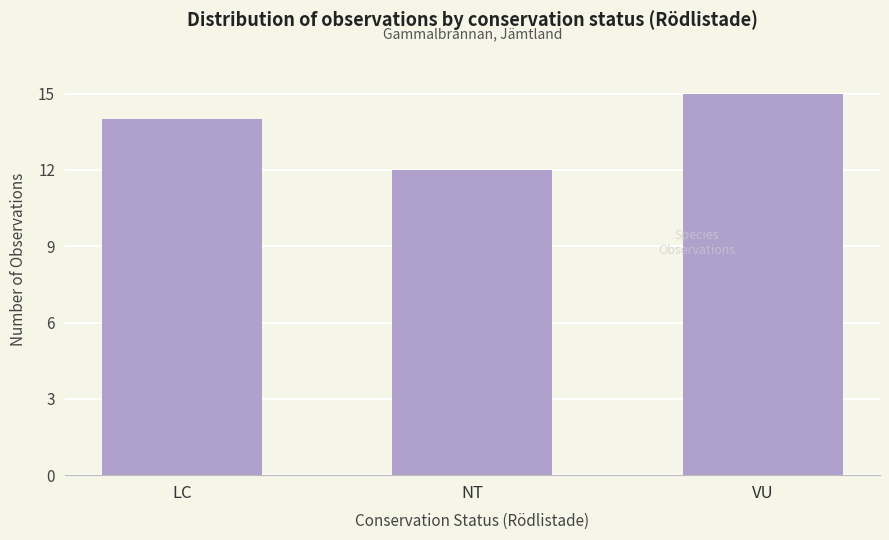

What is the value of the 1st bar from the left?

14